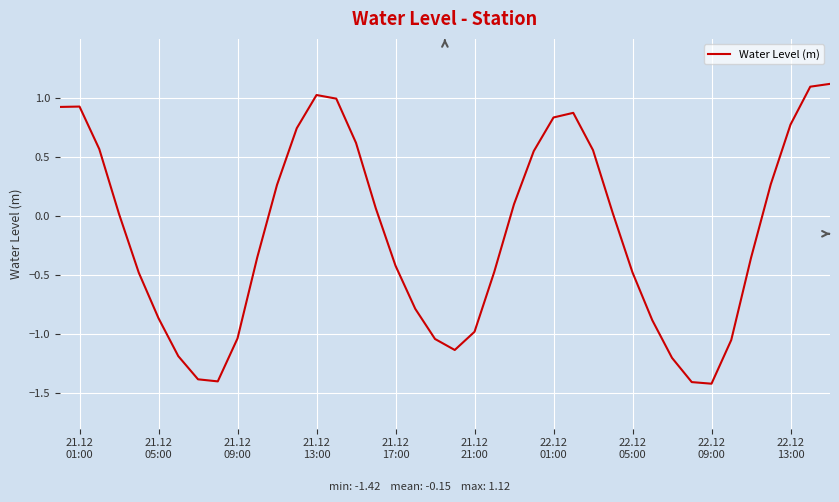

Count the number of data series in this chart.

1